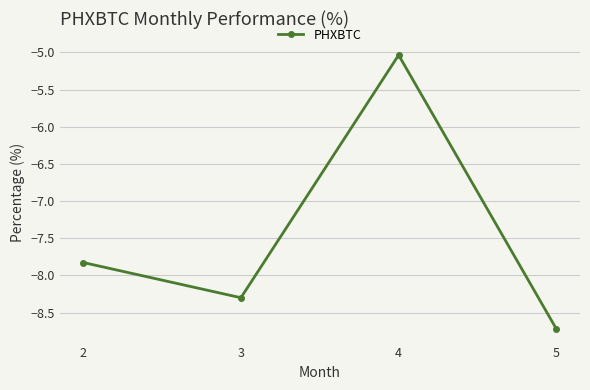

Rank the categories by value from lowest to highest.

5, 3, 2, 4